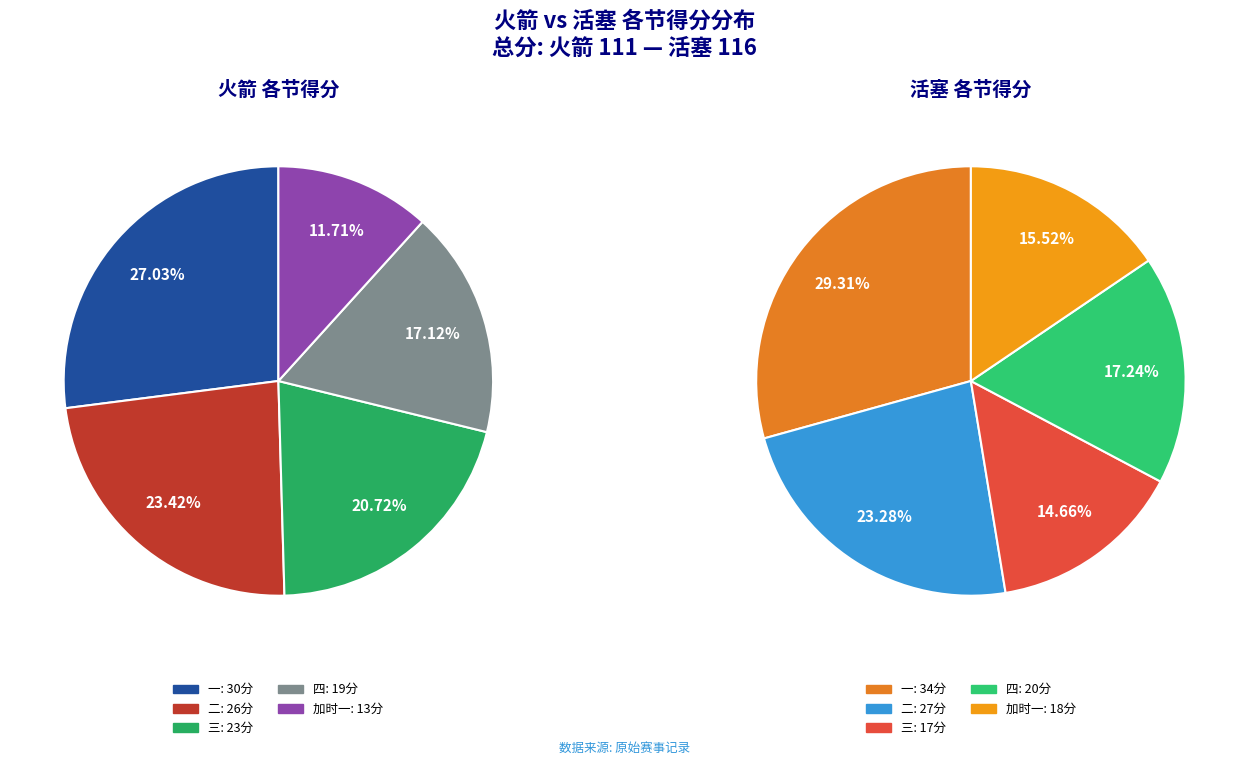

How many slices are in this pie chart?

5